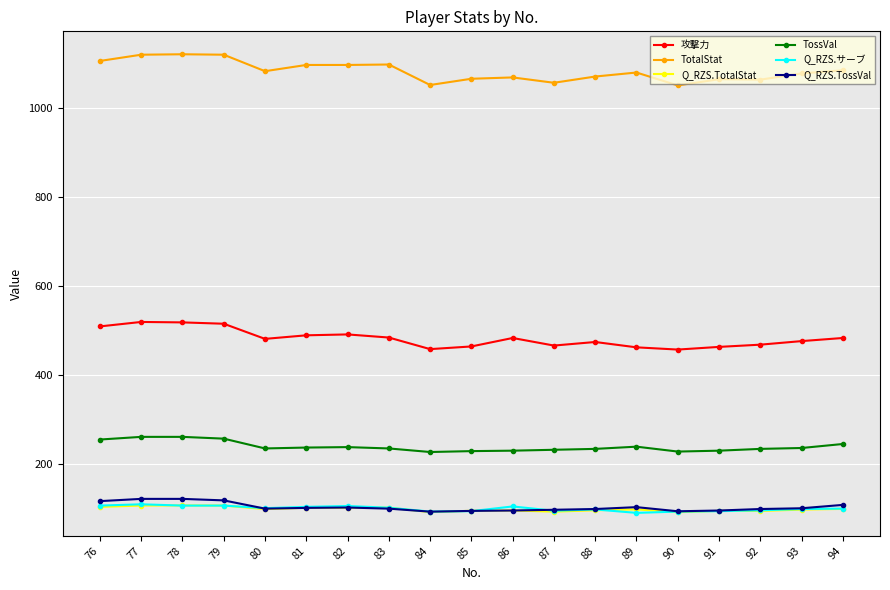

Where does the 攻撃力 series first go above 482?

76